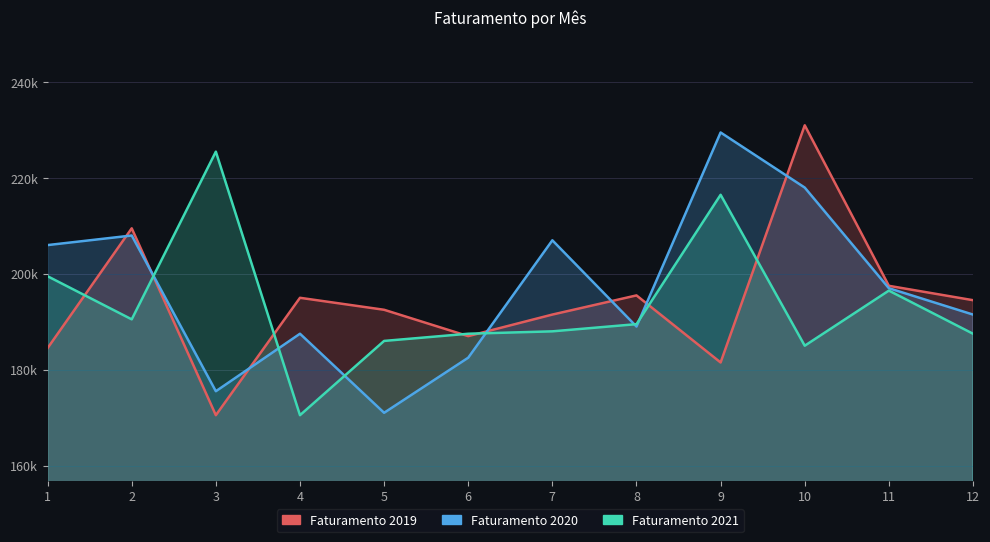

Reading right to left, list all the values displayed in this chart.

Faturamento 2019: 12=194500	11=197500	10=231000	9=181500	8=195500	7=191500	6=187000	5=192500	4=195000	3=170500	2=209500	1=184500
Faturamento 2020: 12=191500	11=197000	10=218000	9=229500	8=189000	7=207000	6=182500	5=171000	4=187500	3=175500	2=208000	1=206000
Faturamento 2021: 12=187500	11=196500	10=185000	9=216500	8=189500	7=188000	6=187500	5=186000	4=170500	3=225500	2=190500	1=199500